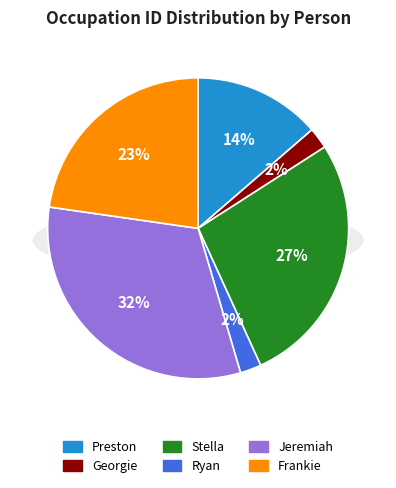

How many slices are in this pie chart?

6